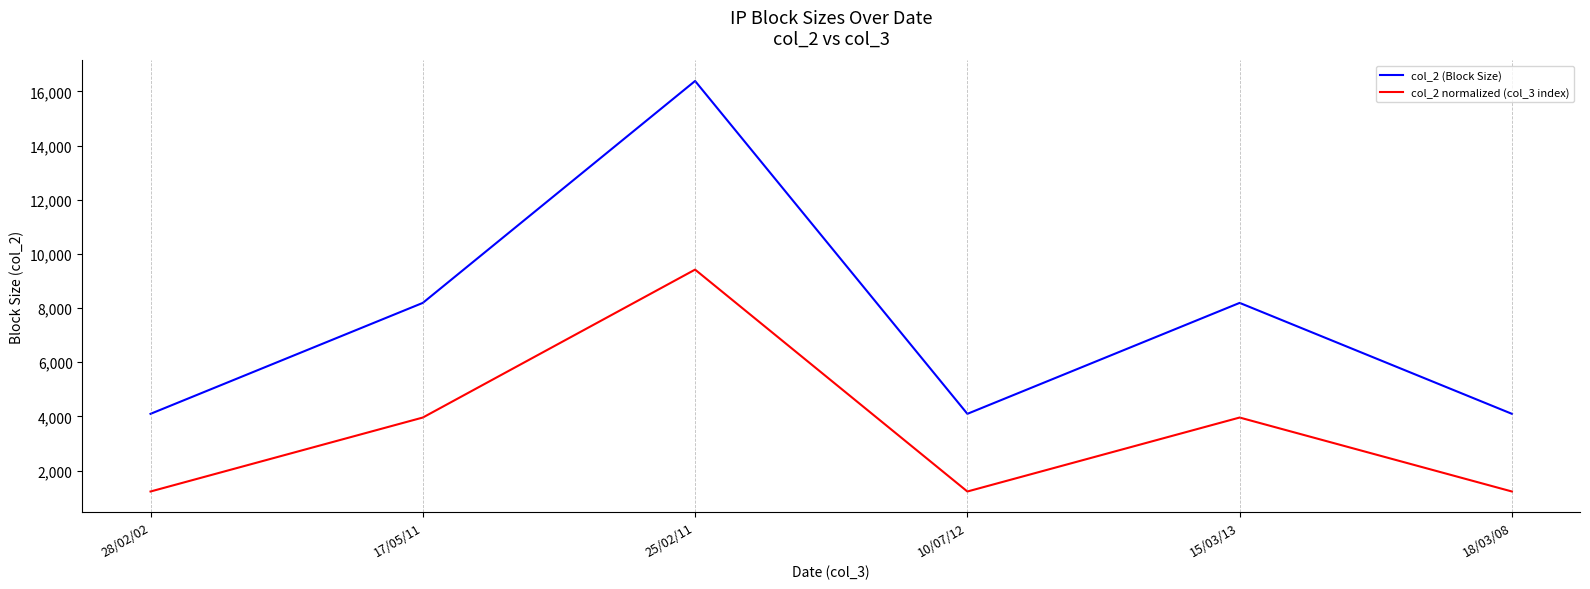

Rank the series by their maximum value, from highest to lowest.

col_2 (Block Size), col_2 normalized (col_3 index)